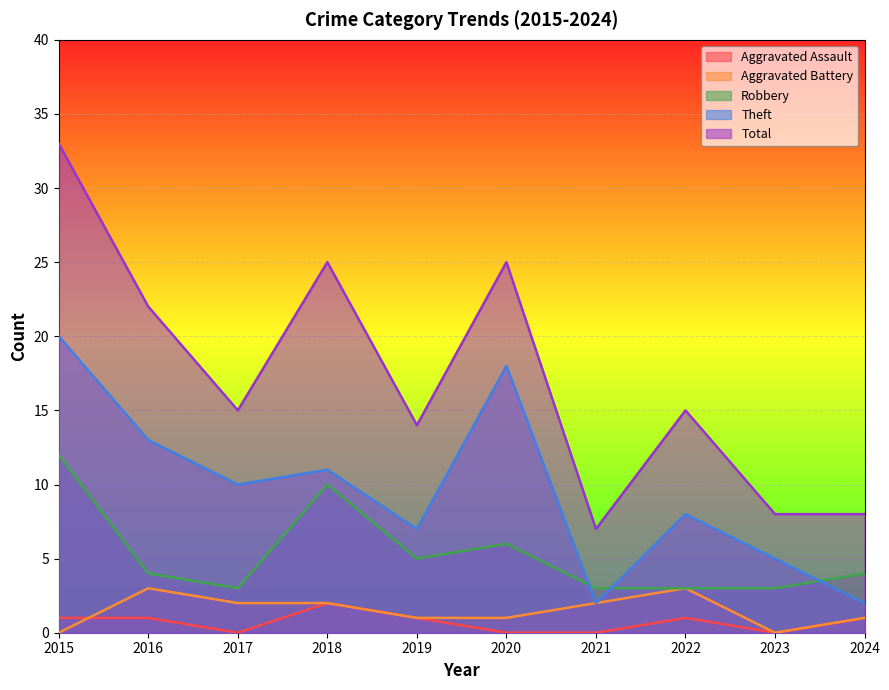

List the labels in order of Aggravated Battery value, smallest first.

2015, 2023, 2019, 2020, 2024, 2017, 2018, 2021, 2016, 2022